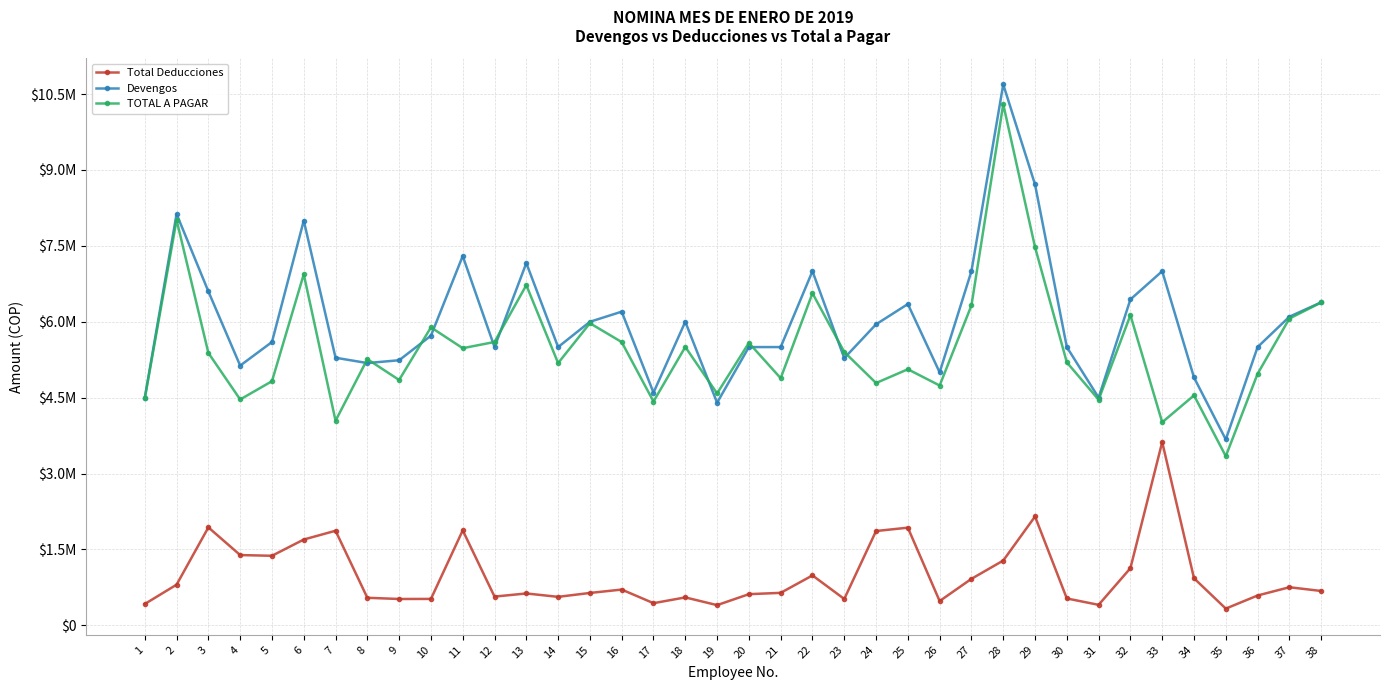

The Devengos series shows 6200000.0 at 16. True or false?

True